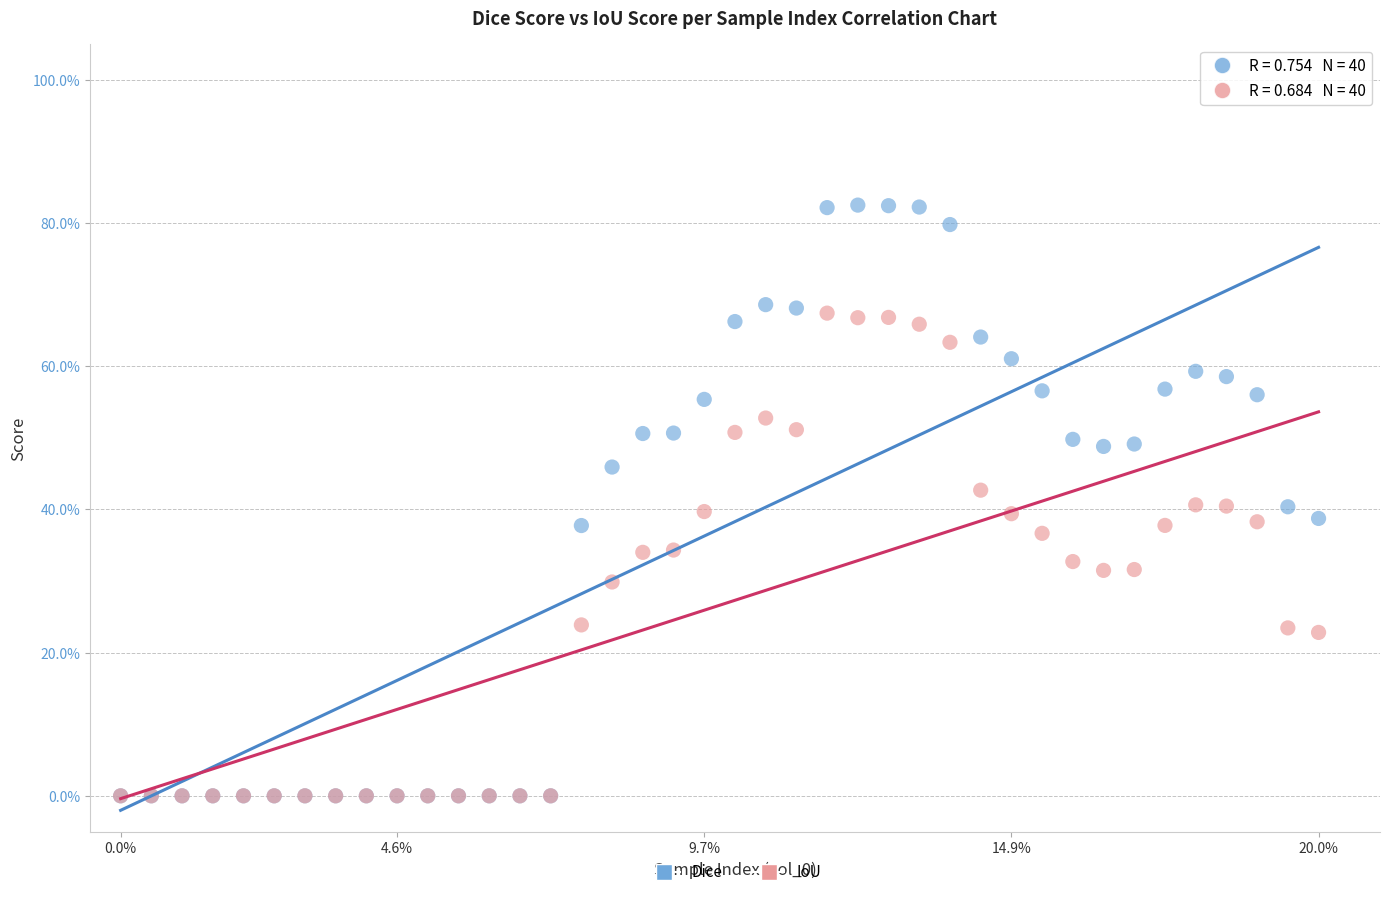

Which series has the largest Y range (max minus min)?

Dice